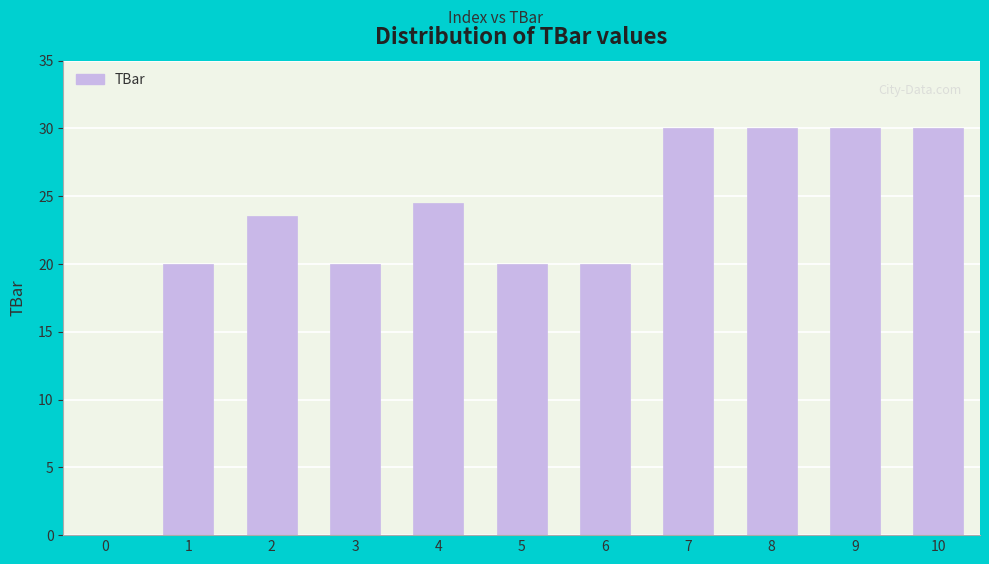

What is the maximum value shown in the chart?

30.0